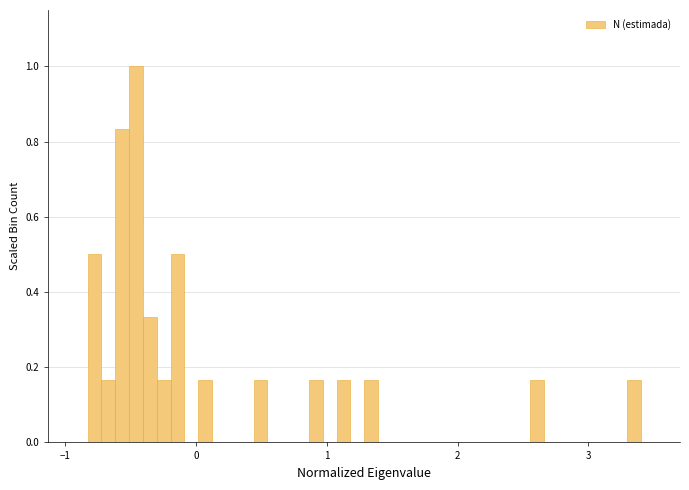

Around what value on the x-axis is the tallest bar? Give the approximate position of its centre, as read against the axis.

-0.5